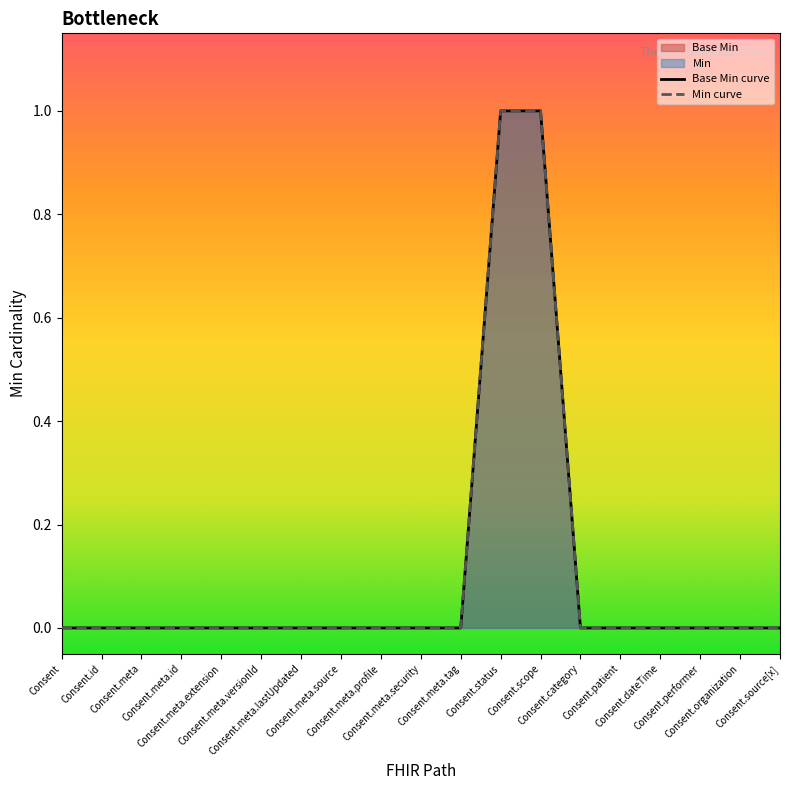

True or false: Min curve and Base Min curve cross at least once.

False